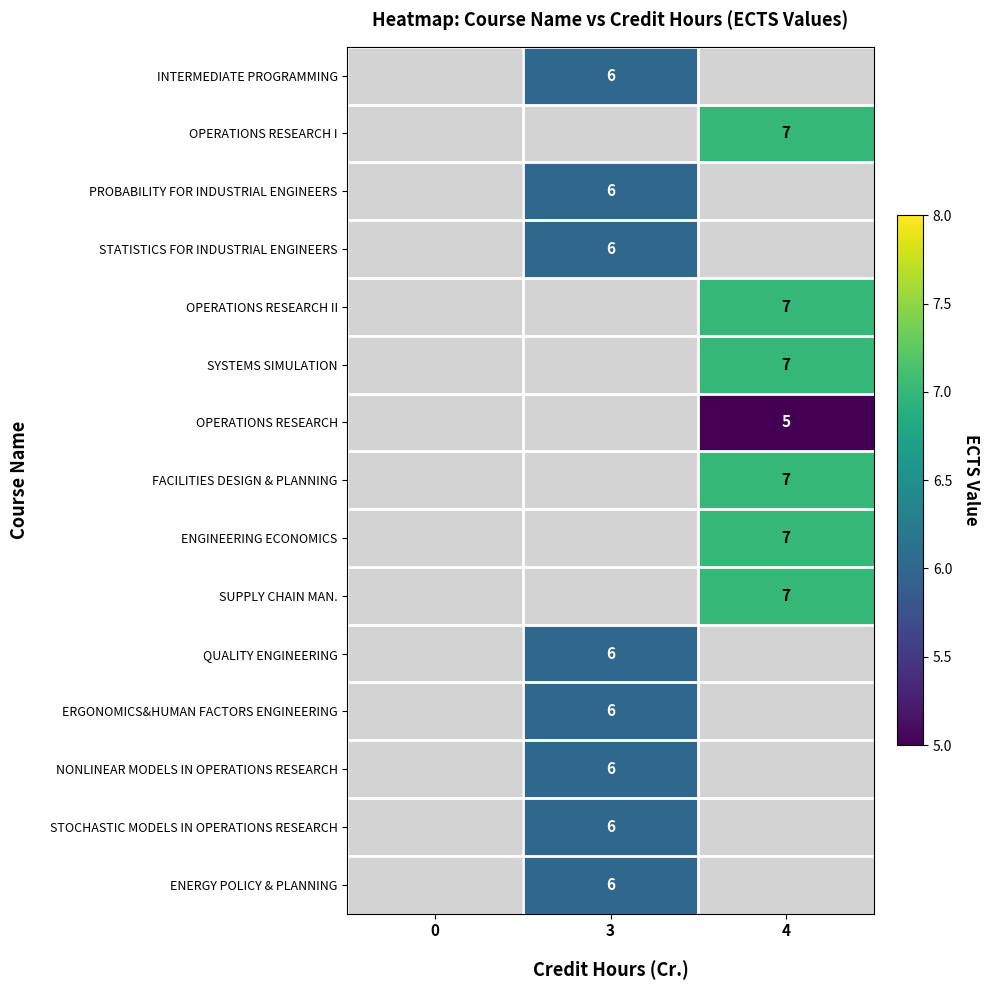

Between 0 and 3, which is larger?

3